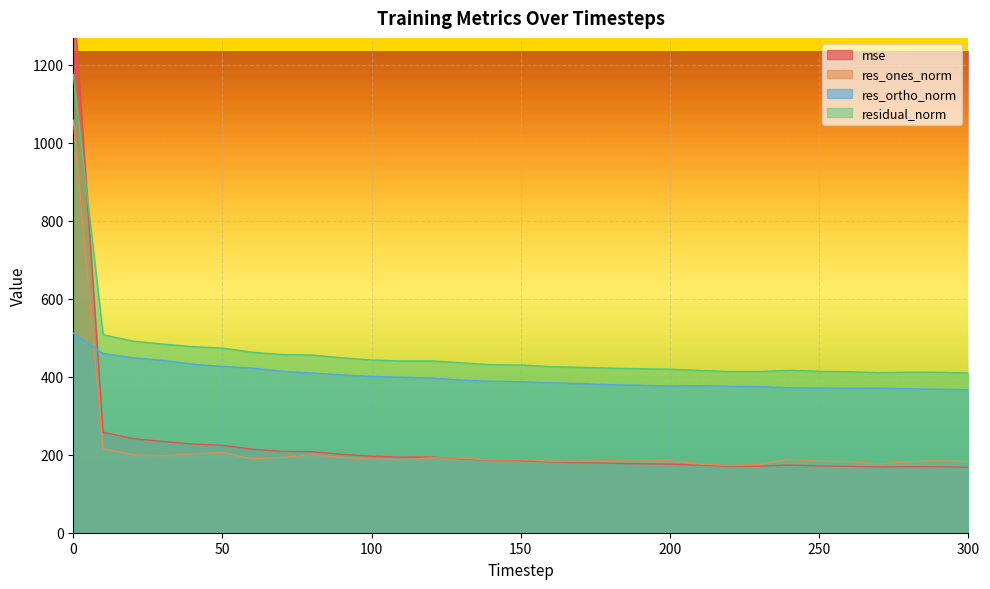

At how many categories does at least one series exceed 827?

1